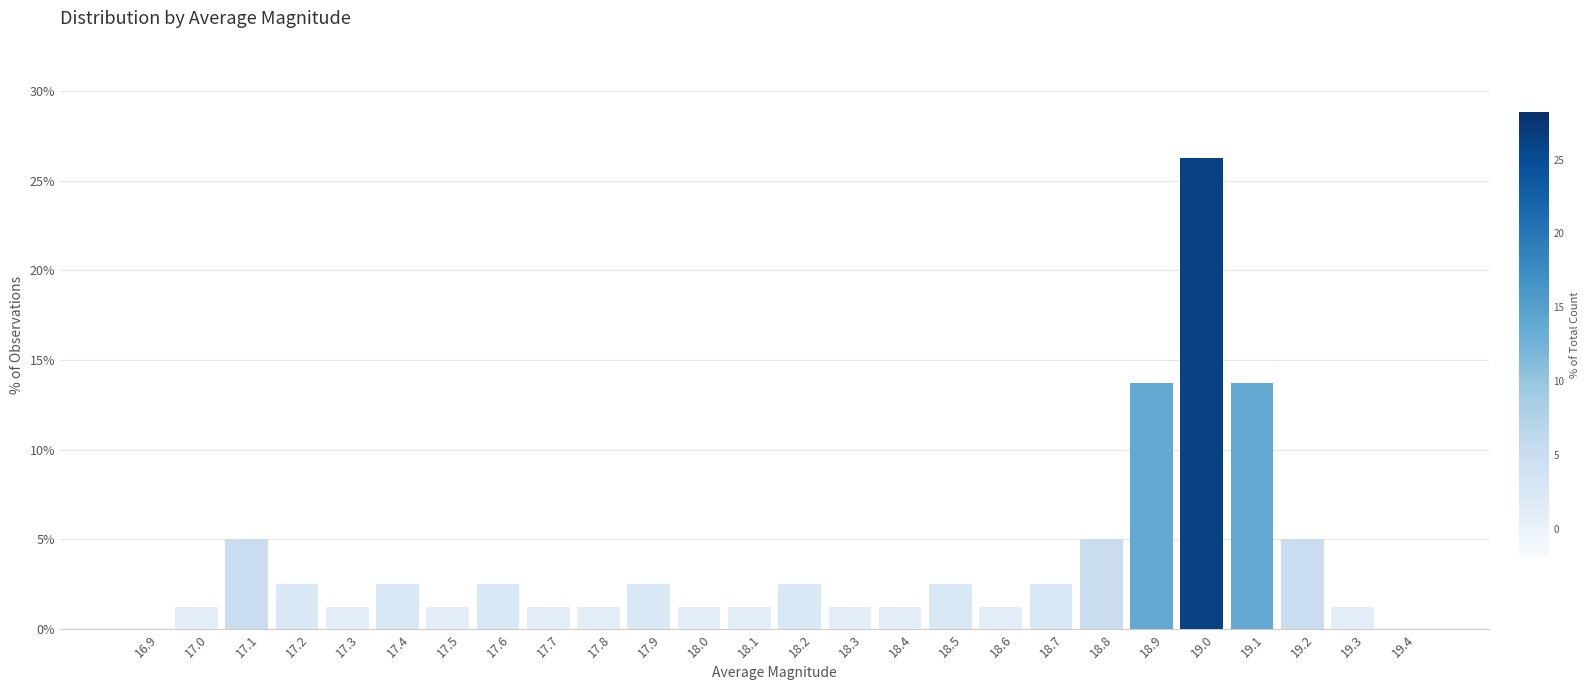

Which has a higher value, 17.4 or 17.5?

17.4